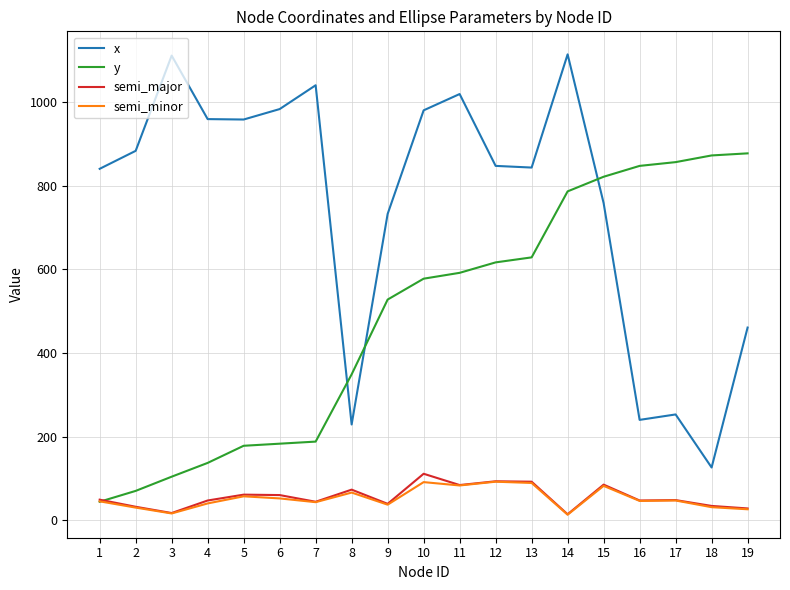

Between which two adjacent categories do y and x first intersect?

7 and 8